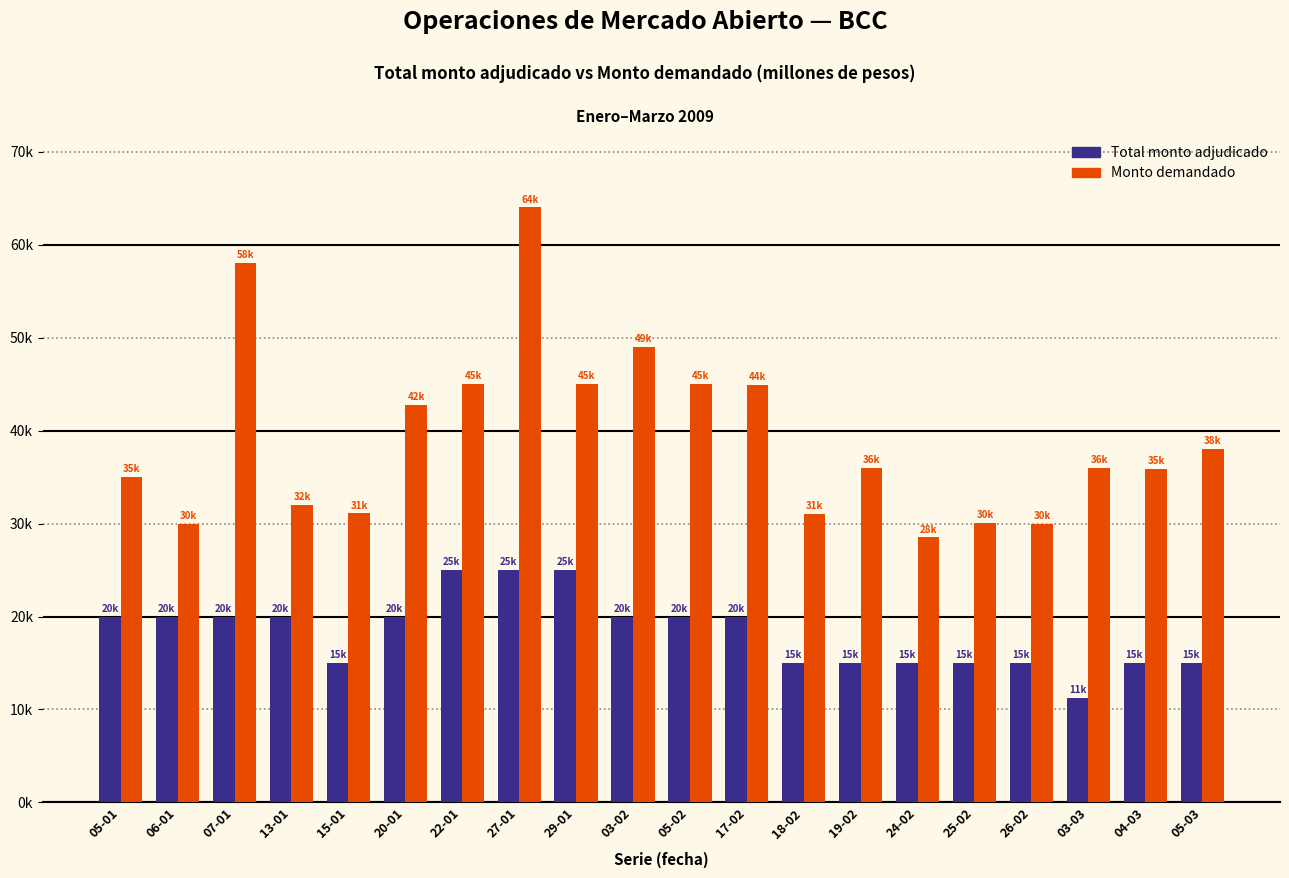

What are all the series names shown in the legend?

Total monto adjudicado, Monto demandado